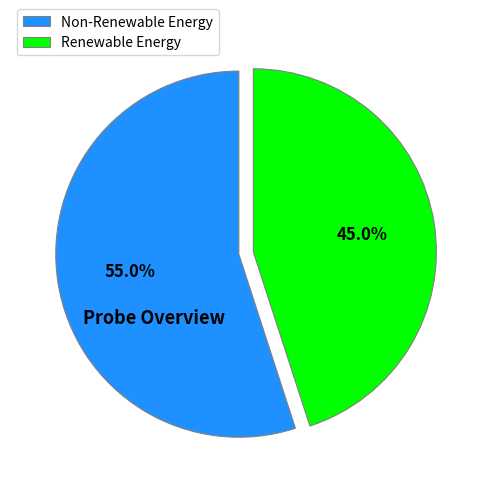

Approximately how many times larger is the value at Non-Renewable Energy compared to Renewable Energy?

1.2